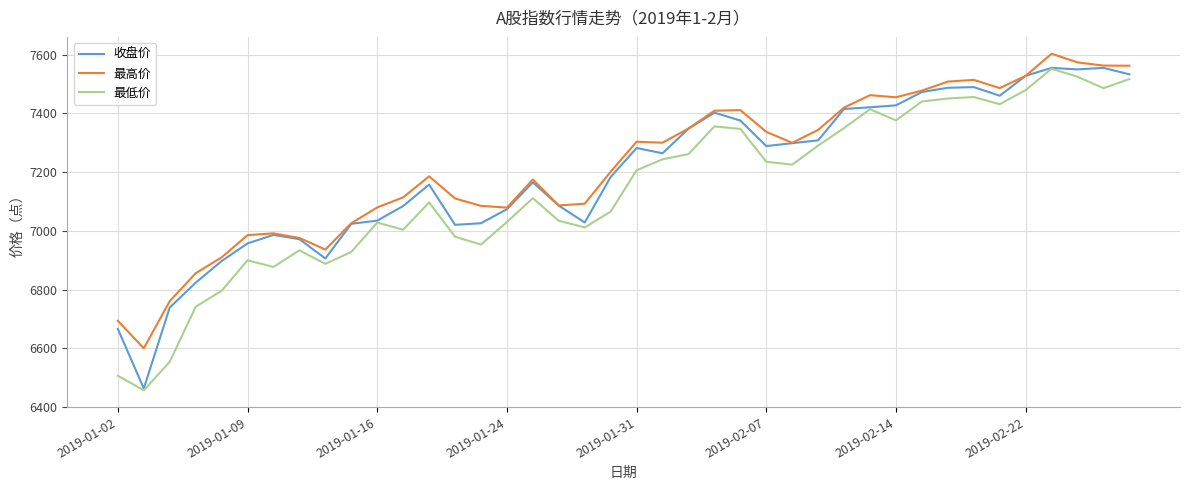

True or false: 最低价 and 最高价 intersect in this chart.

False